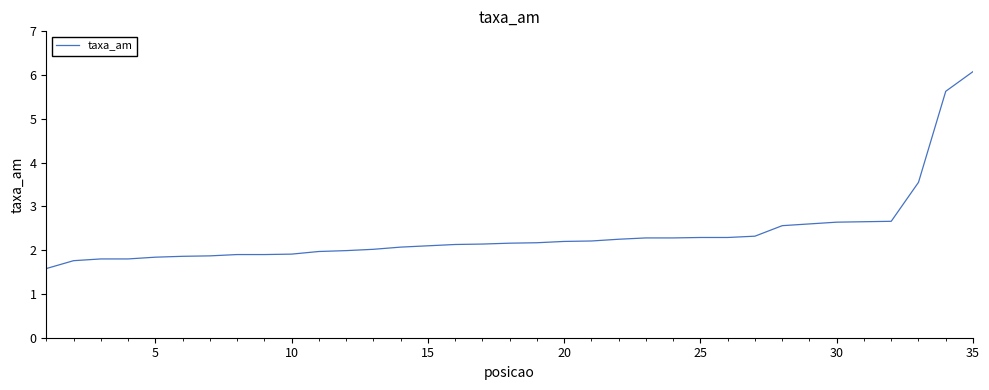

What is the greatest value displayed?

6.1